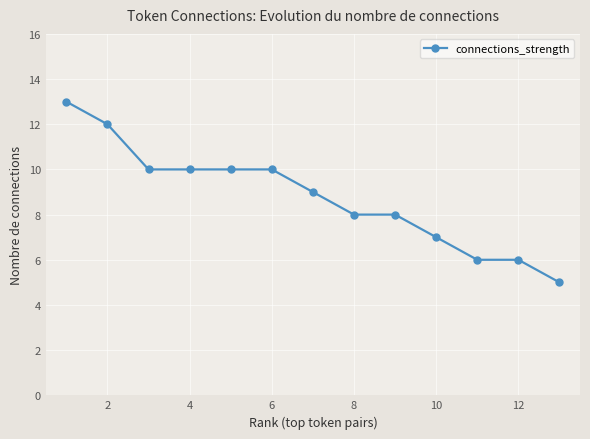

Reading left to right, extract all data points from this chart.

13	12	10	10	10	10	9	8	8	7	6	6	5